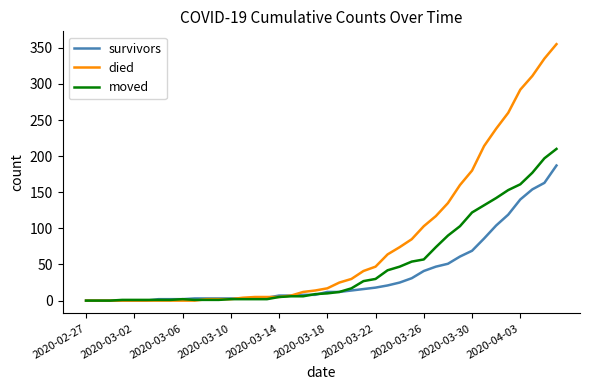

Which series has the largest total across all categories?

died